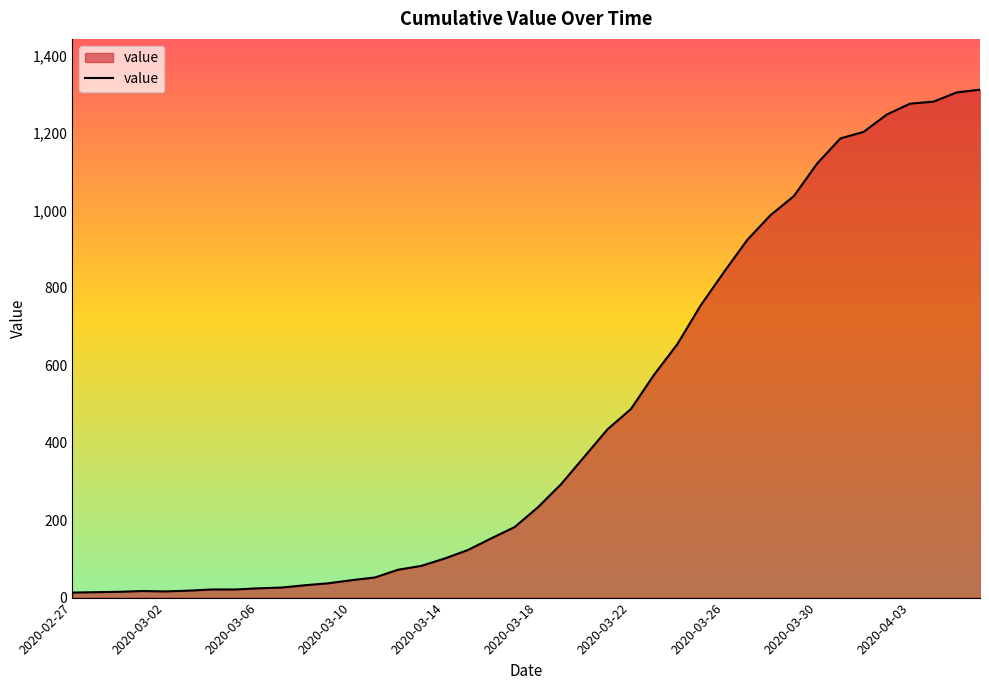

What is the greatest value displayed?

1312